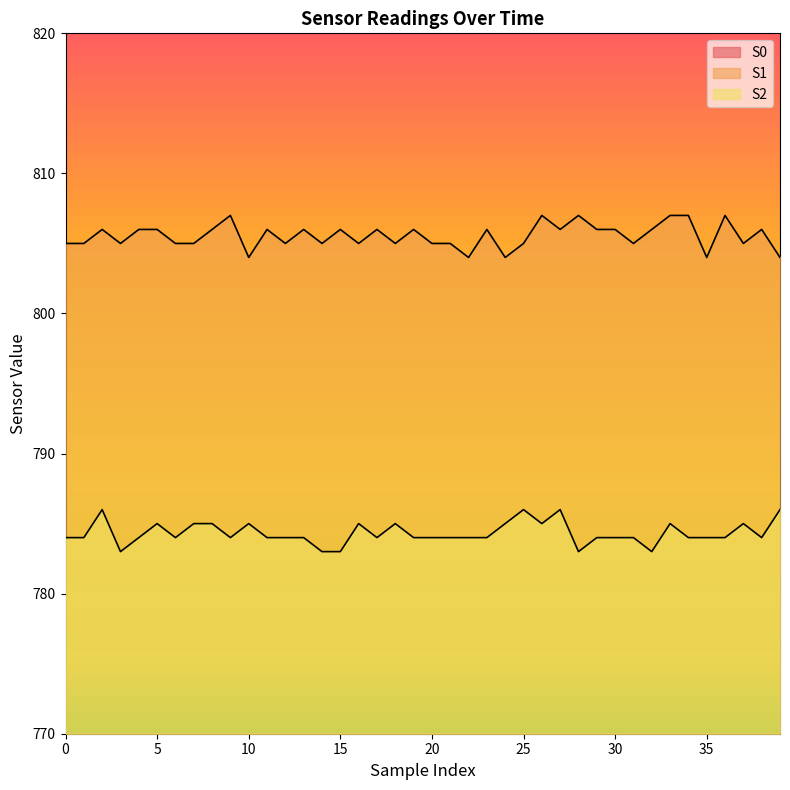

At which label does S2 reach its peak?

2